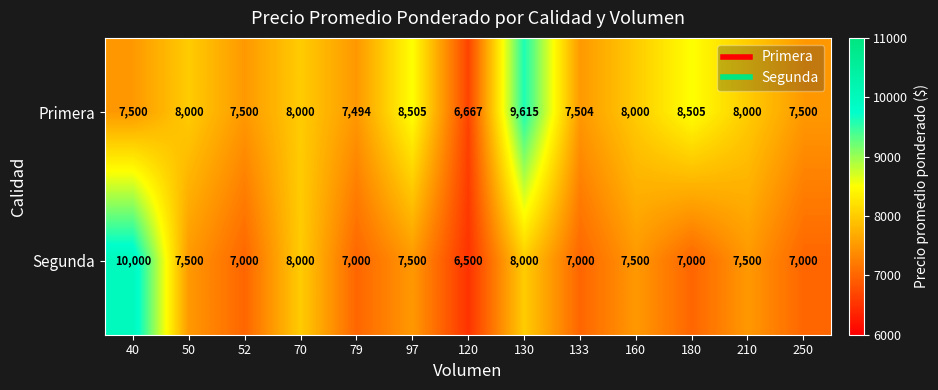

What is the approximate value of Primera at 160?

8000